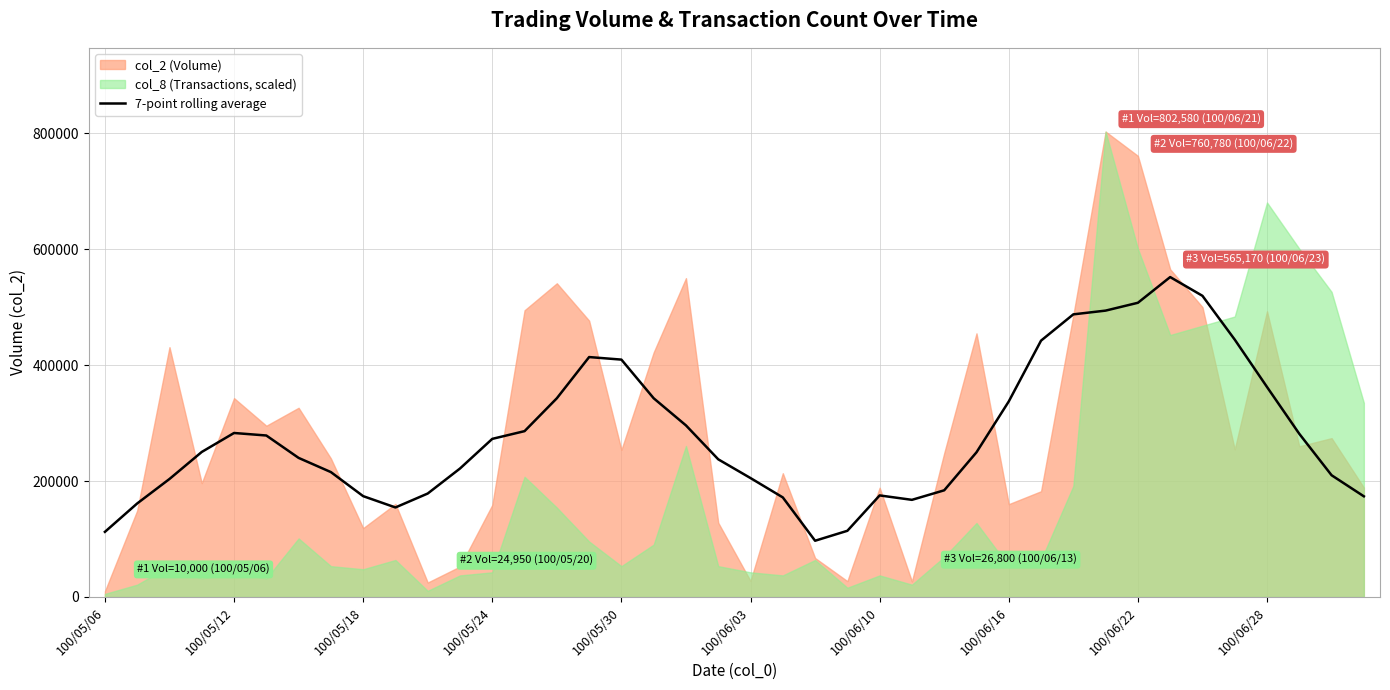

At which category does the chart reach its peak across all series?

33